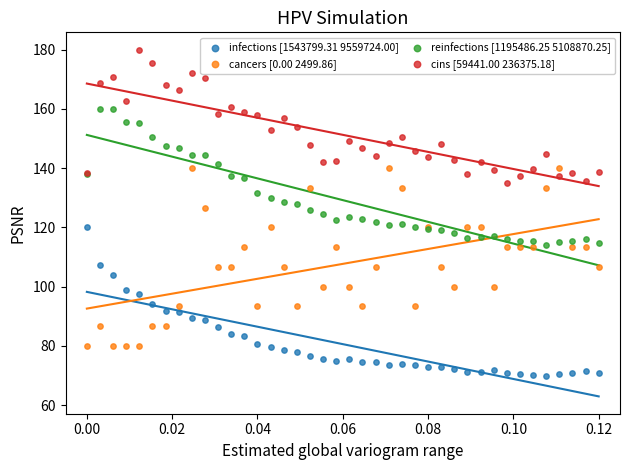

Which series contains the highest Y value?

cins [59441.00 236375.18]